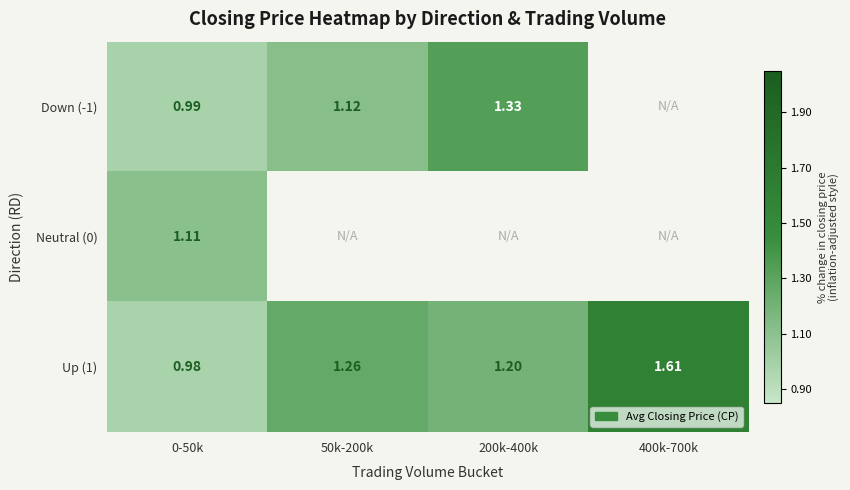

At 0-50k, list the series in order from largest to smallest.

Neutral (0), Down (-1), Up (1)